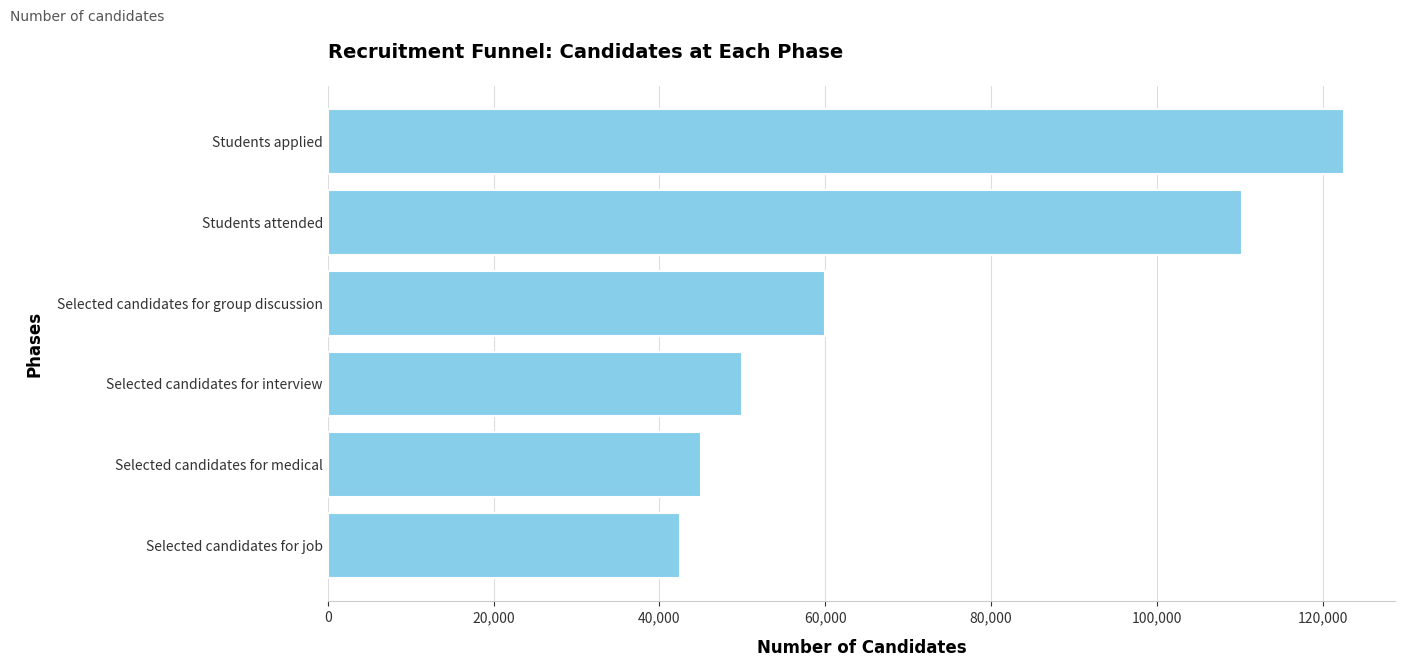

Approximately how many times larger is the value at Students applied compared to Selected candidates for medical?

2.7